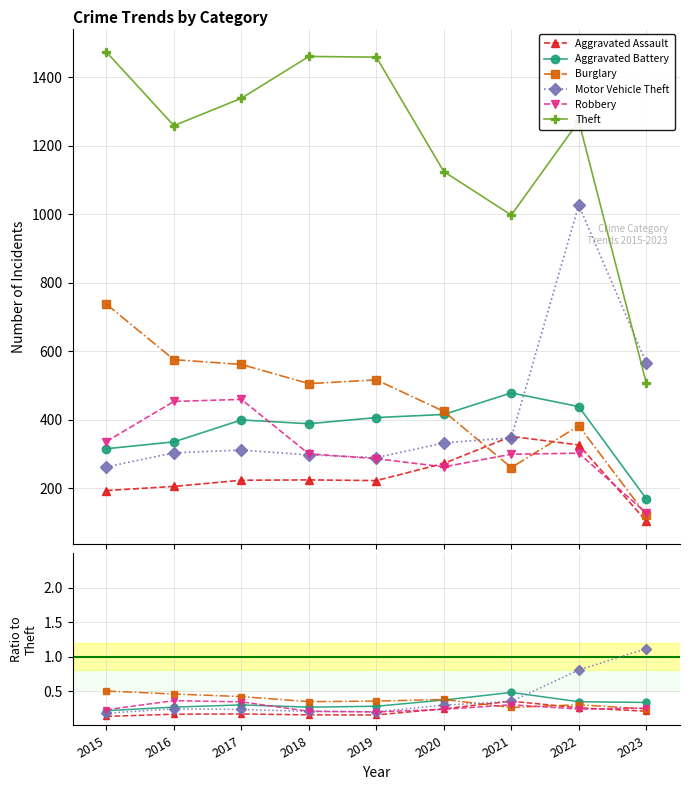

Where is the first local maximum for Theft?

2018